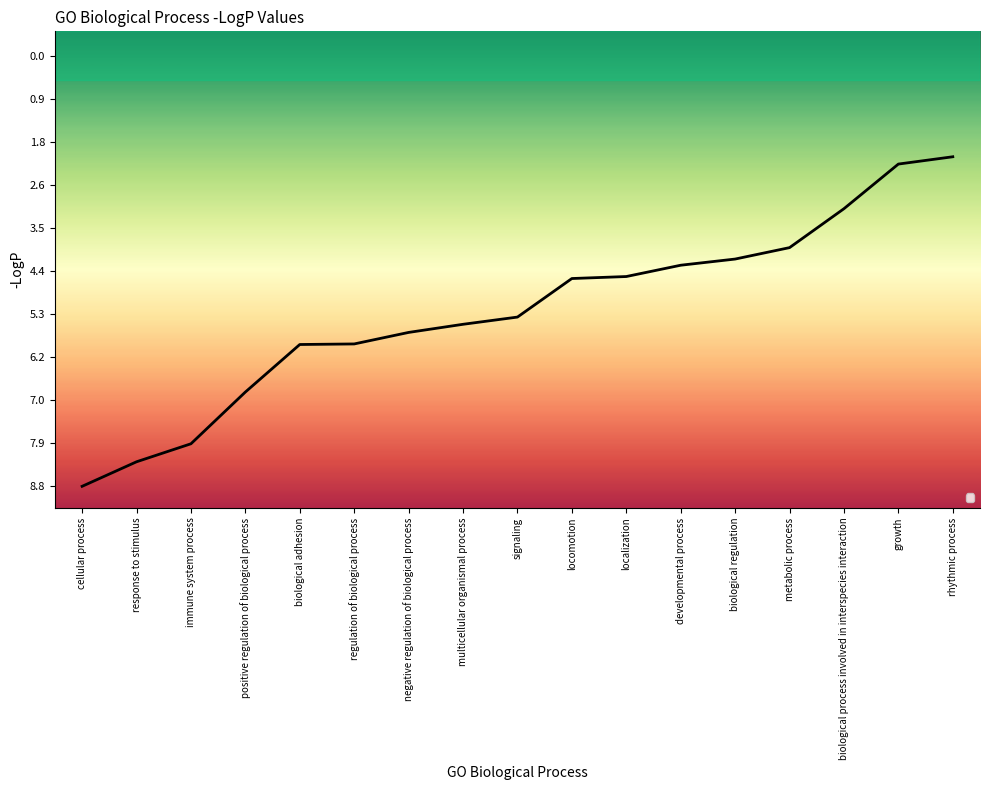

Does the chart display data point markers on the line(s)?

No